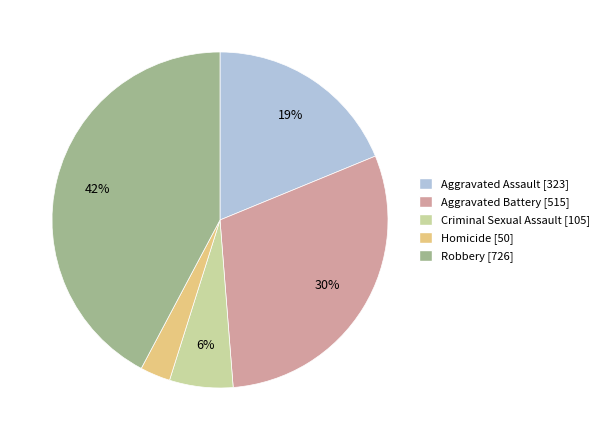

The Robbery slice represents 56% of the pie. True or false?

False